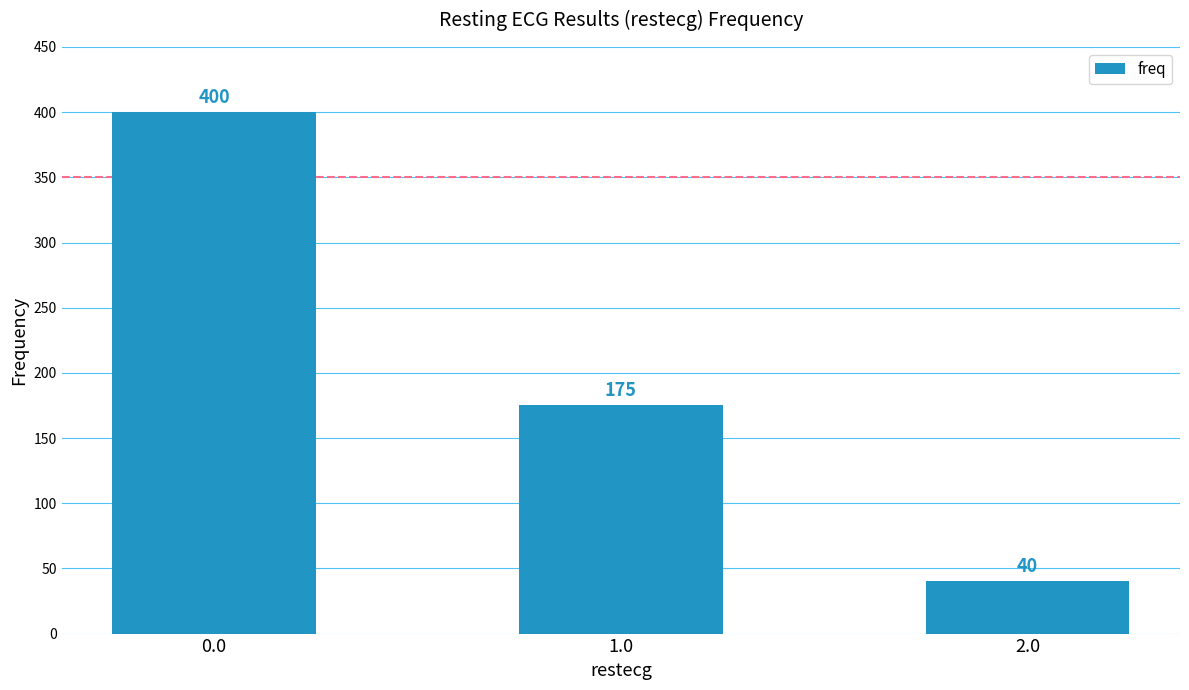

What is the label of the 2nd bar from the right?

1.0